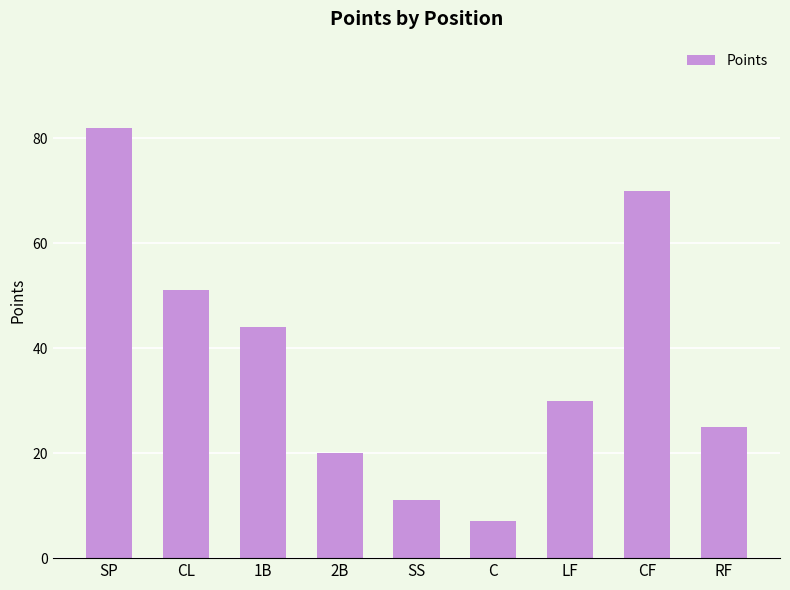

Where is the data nearest to the value 44?

1B